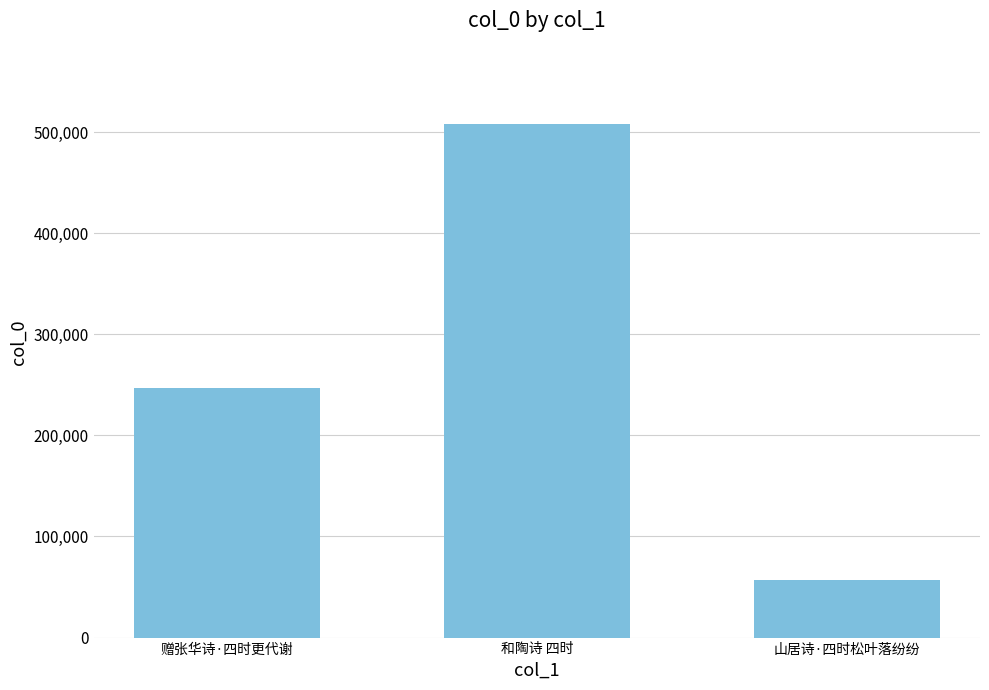

Reading right to left, transcribe all the data shown in this chart.

56592	508392	246893